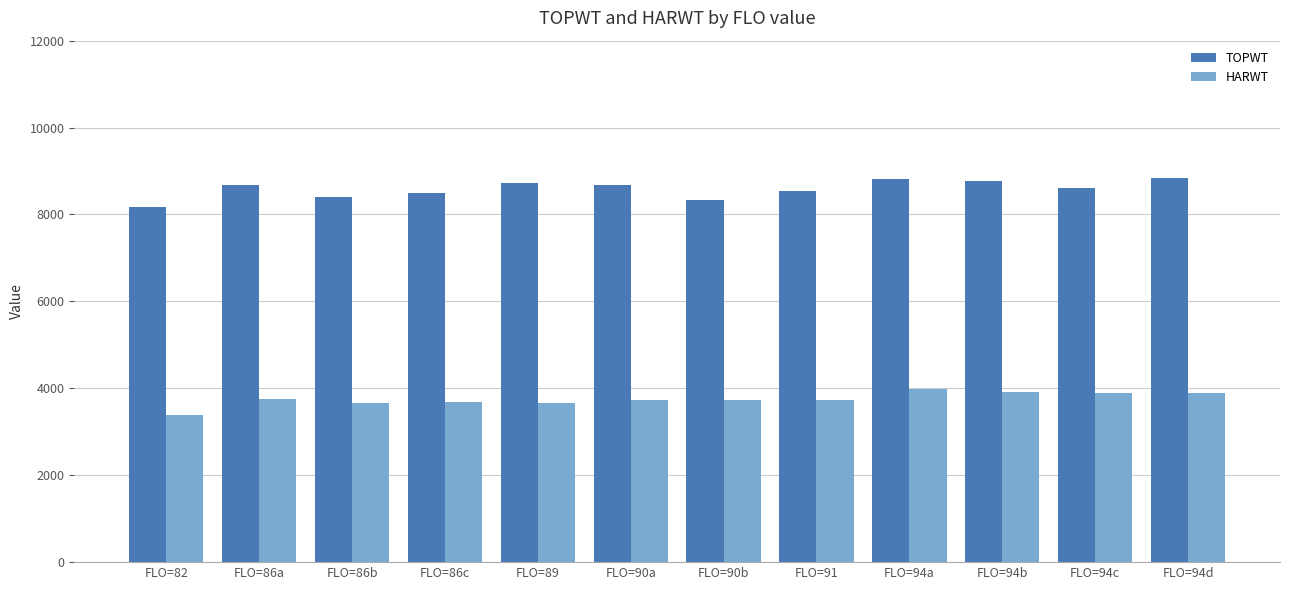

What is the maximum value for HARWT?

3974